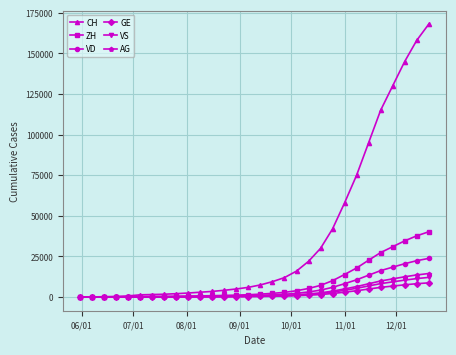

How many data points in VS are less than 549?

15